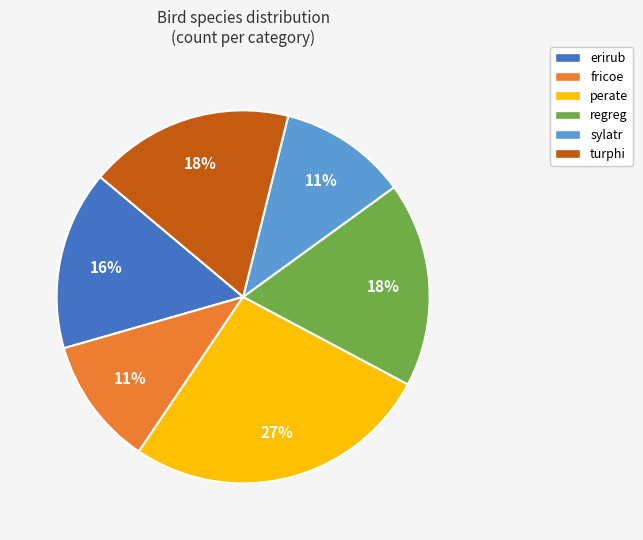

How many segments does this pie chart have?

6